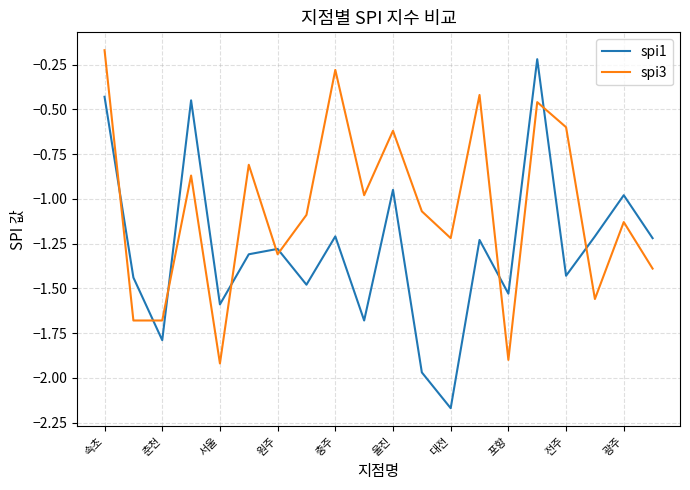

Which series has the largest range (max minus min)?

spi1